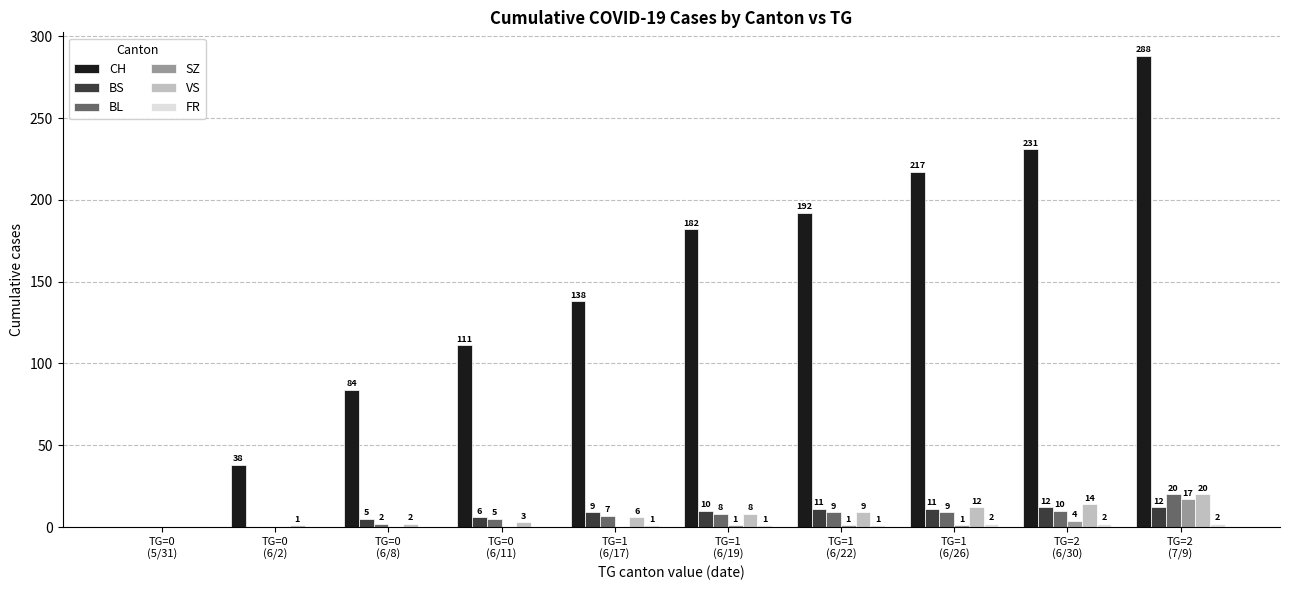

Is the value of BS at TG=2
(6/30) greater than the value of SZ at TG=0
(5/31)?

Yes